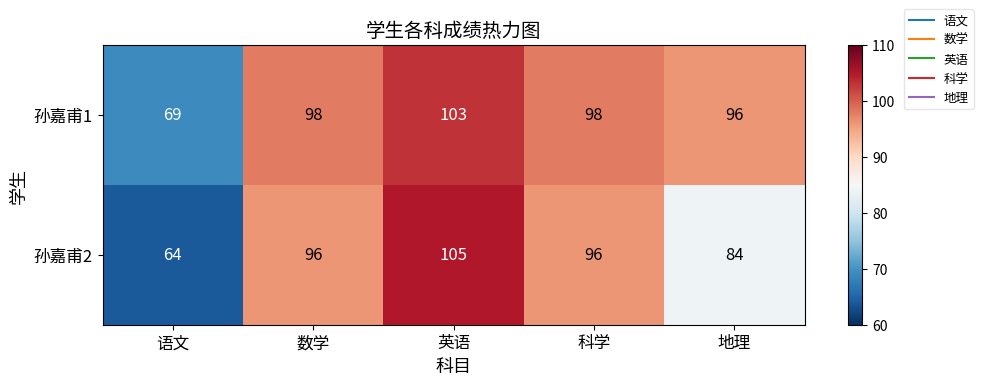

At 数学, list the series in order from smallest to largest.

孙嘉甫2, 孙嘉甫1